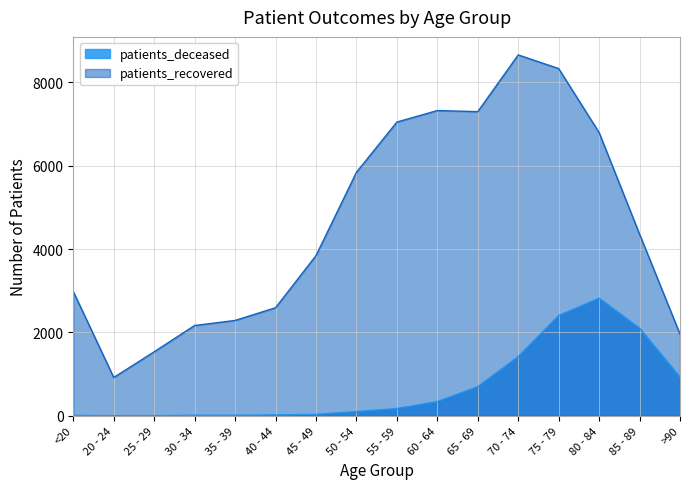

At which category does patients_deceased reach its first local peak?

80 - 84